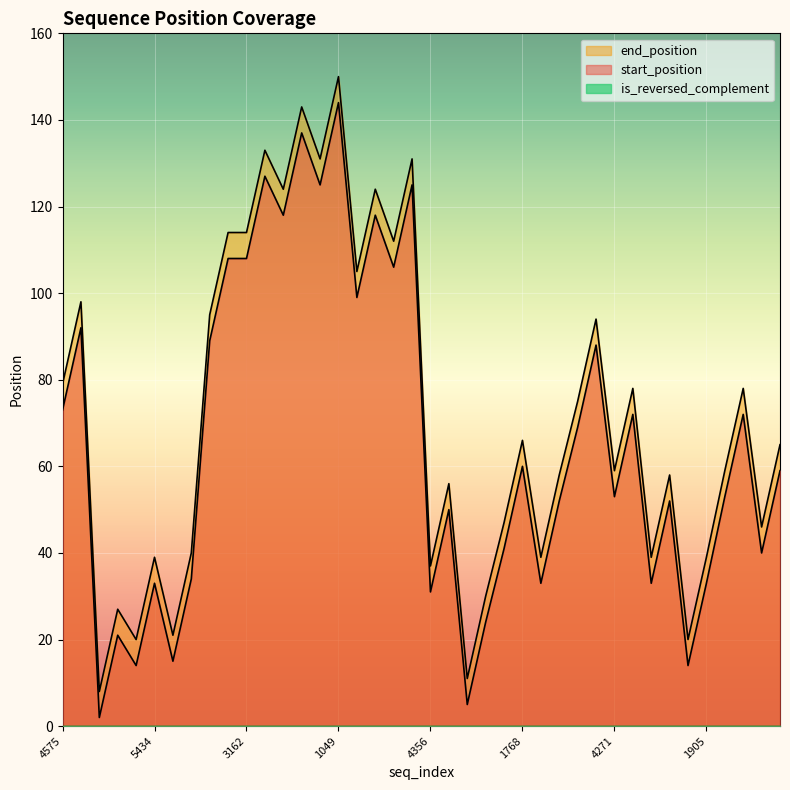

What is the difference between the highest and lowest values at 1905?

39